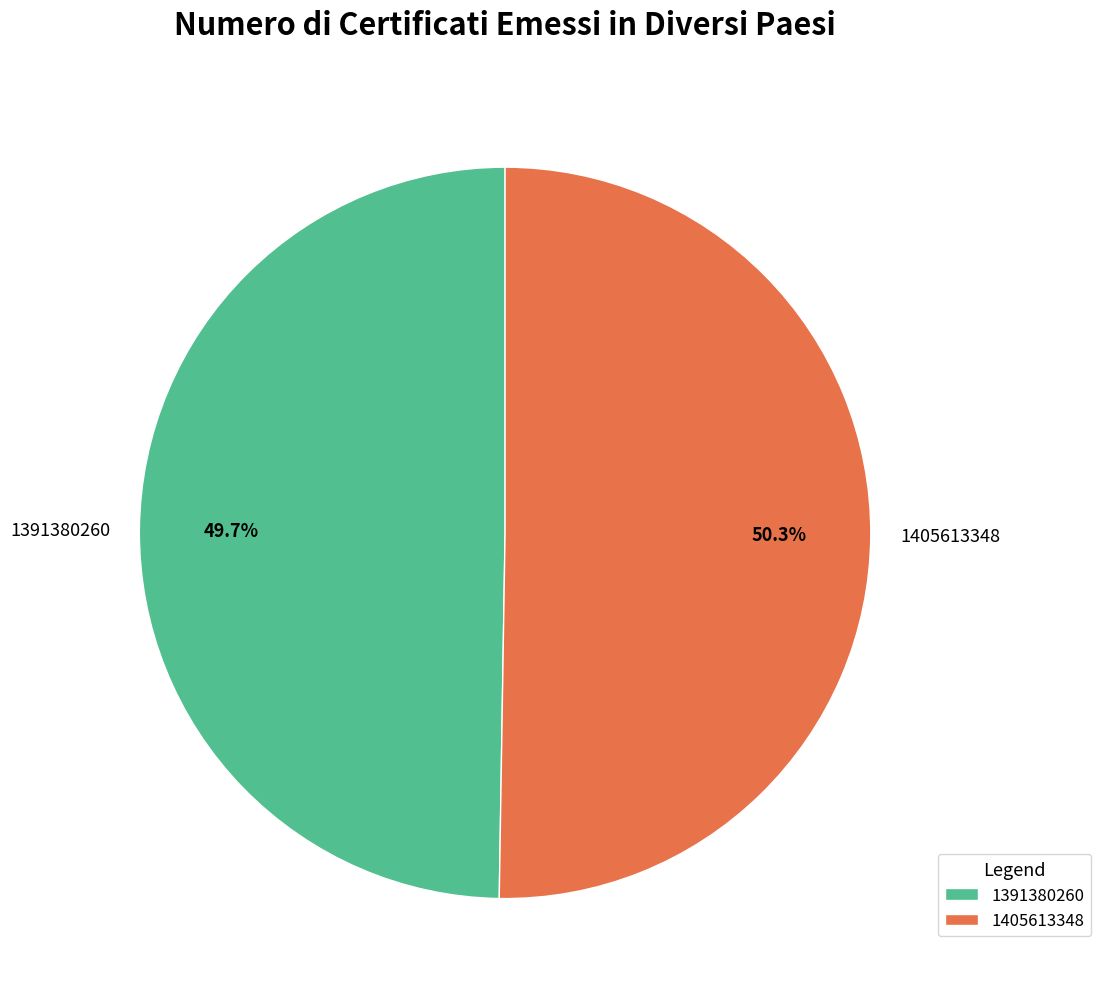

Which has a higher value, 1391380260 or 1405613348?

1405613348